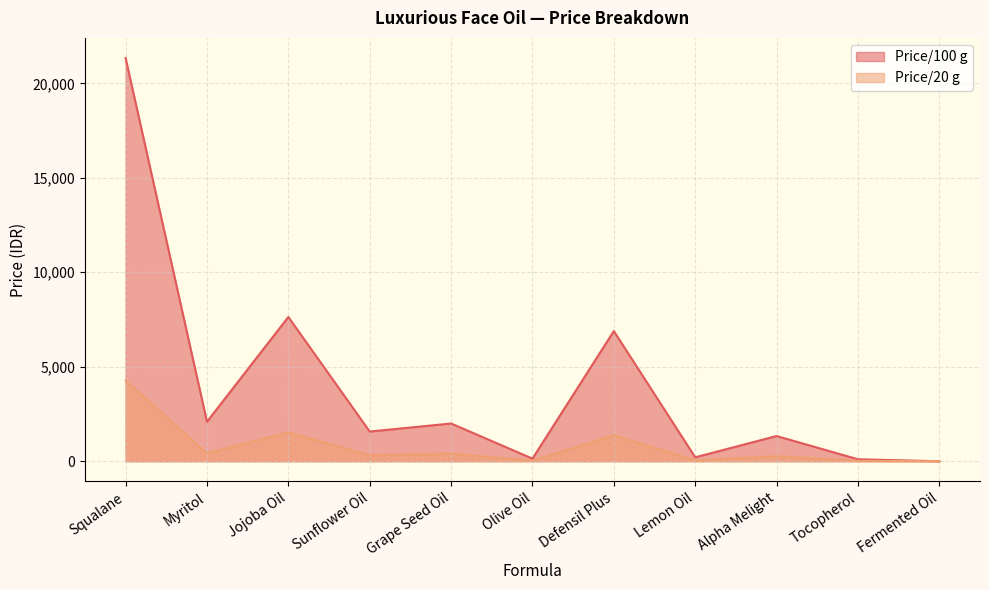

How many values in the Price/20 g series exceed 314?

6